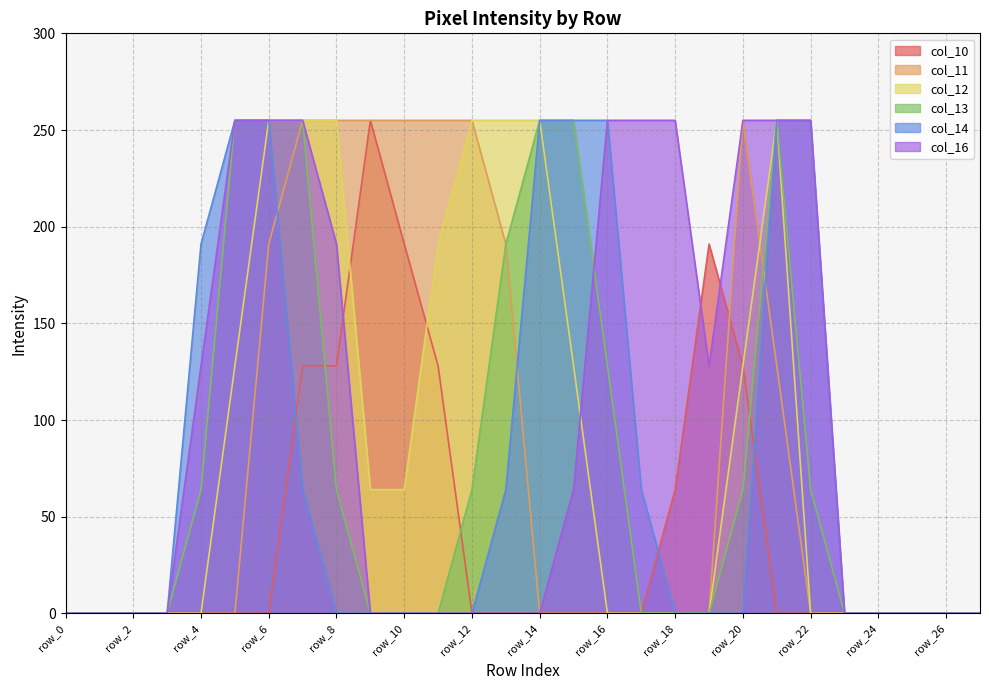

In col_12, how many points are higher than both neighbors (excluding endpoints)?

1